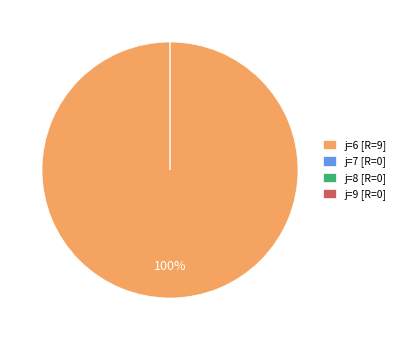

To the nearest percent, what is the difference between the 6 and 9 slice percentages?

100%